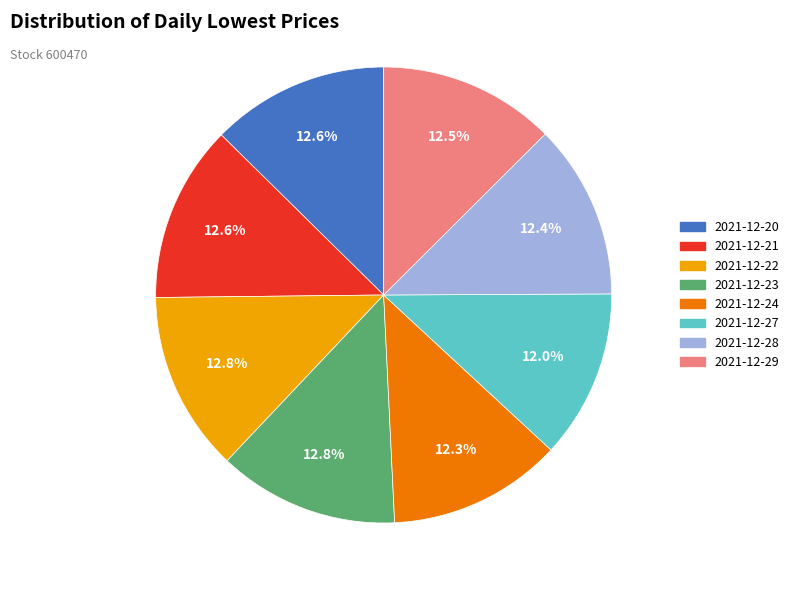

Does 2021-12-20 represent more than half of the total?

No